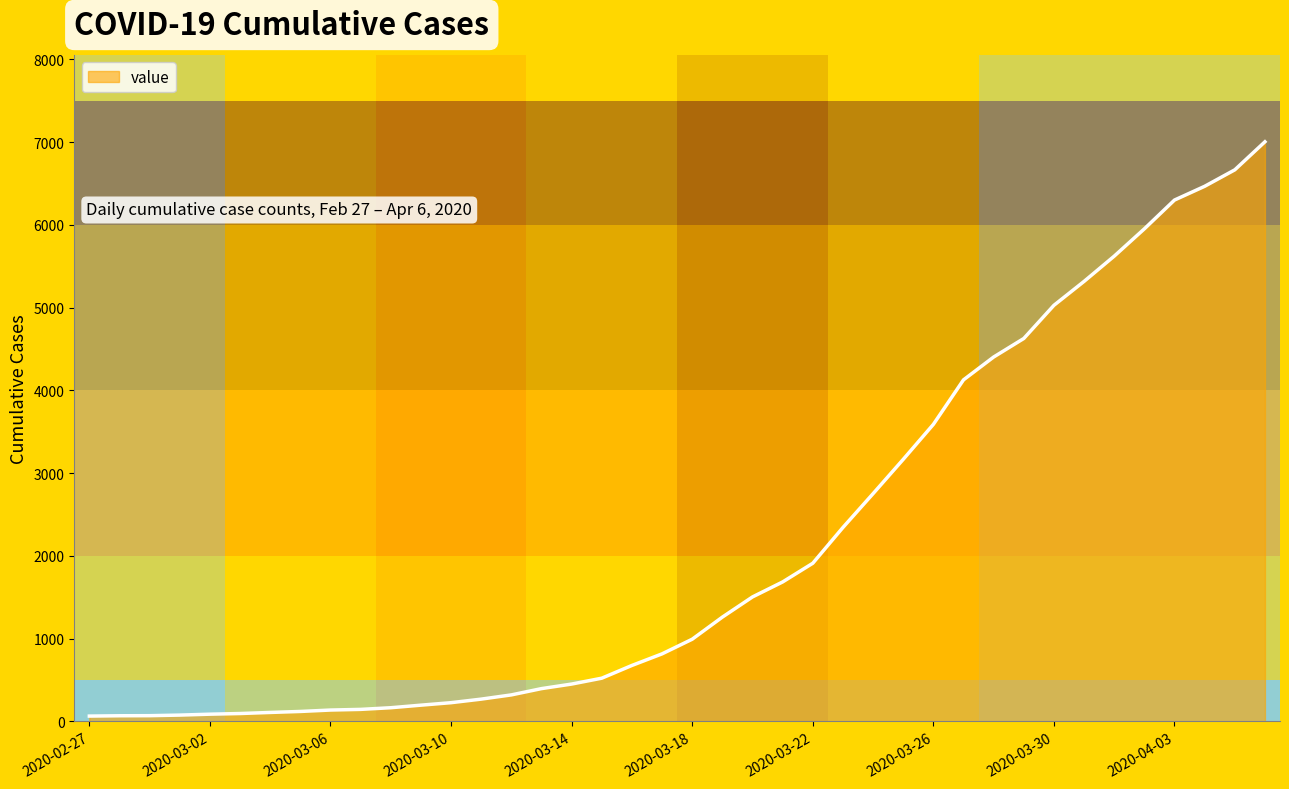

What is the difference between the maximum and minimum values?

6940